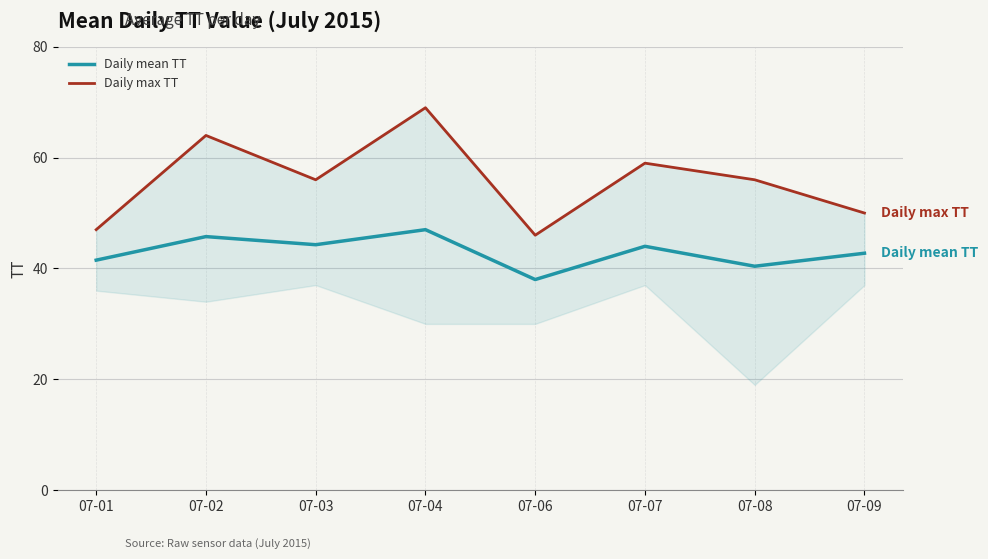

Reading left to right, extract all data points from this chart.

Daily mean TT: 41.5	45.8	44.3	47.0	38.0	44.0	40.4	42.8
Daily max TT: 47.0	64.0	56.0	69.0	46.0	59.0	56.0	50.0